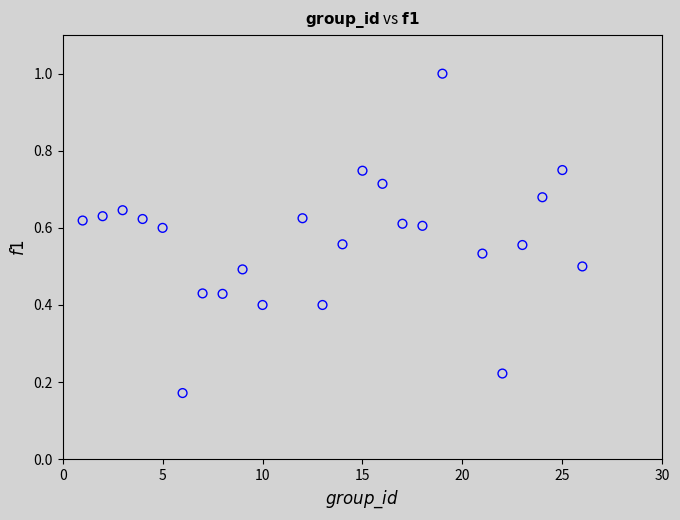

What is the range of X values (max minus min)?

25.0